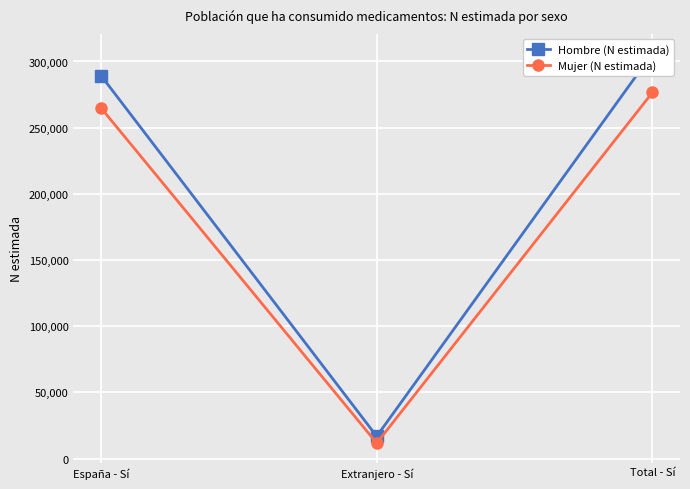

List the series in order of their peak value, highest first.

Hombre (N estimada), Mujer (N estimada)